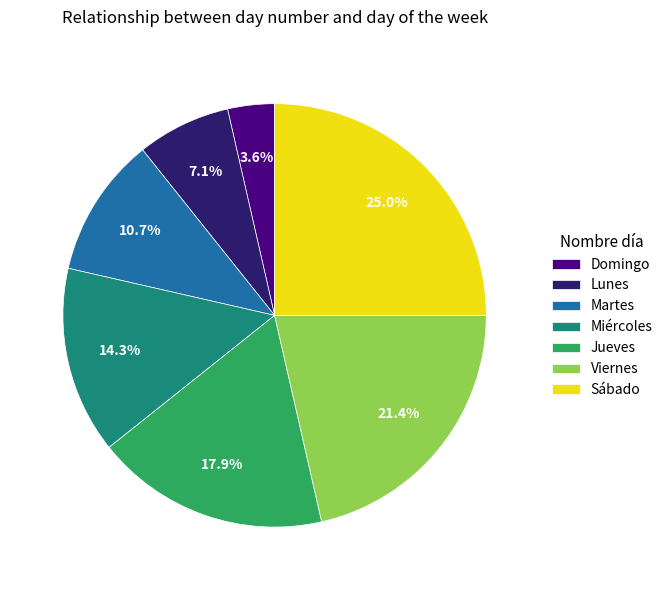

Is it true that Martes is 11% of the pie?

True